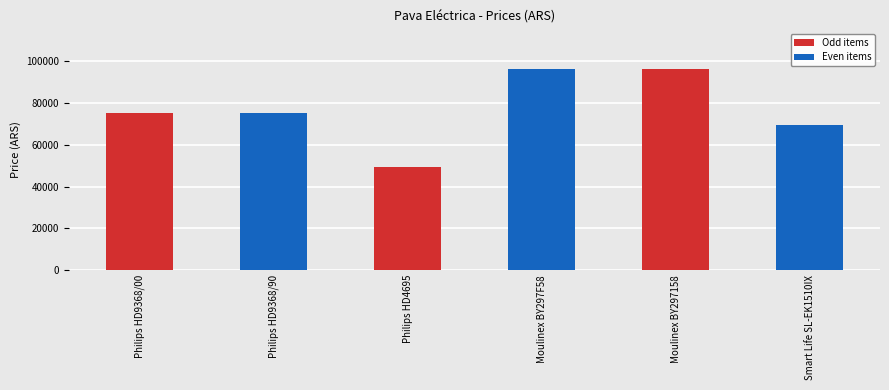

How many data points are less than 75000?

2